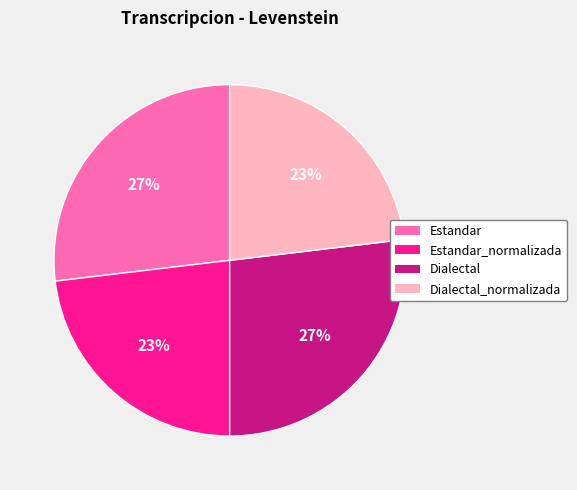

True or false: Dialectal_normalizada accounts for 23% of the total.

True